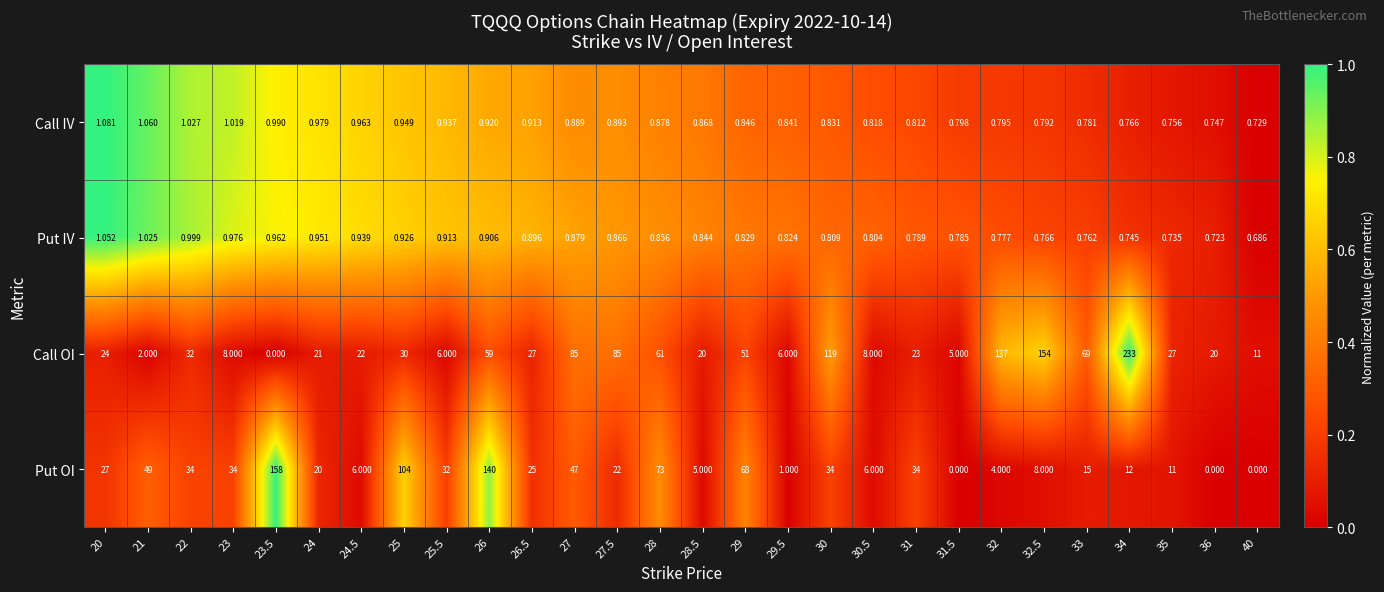

Which series has the widest spread of values?

Call OI